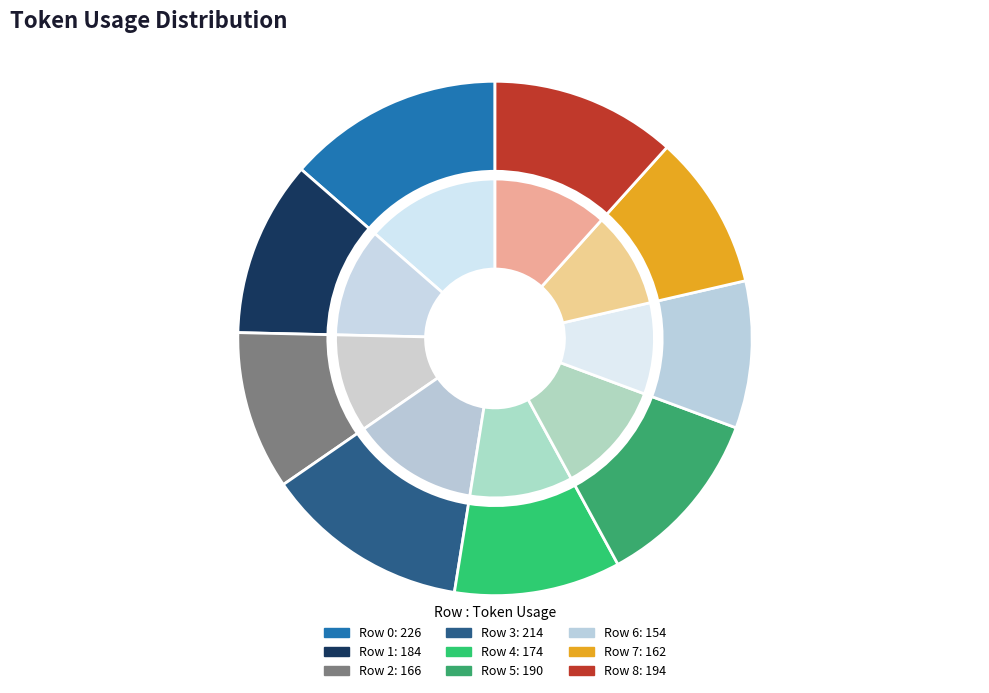

What is the smallest slice in the pie chart?

Row 6